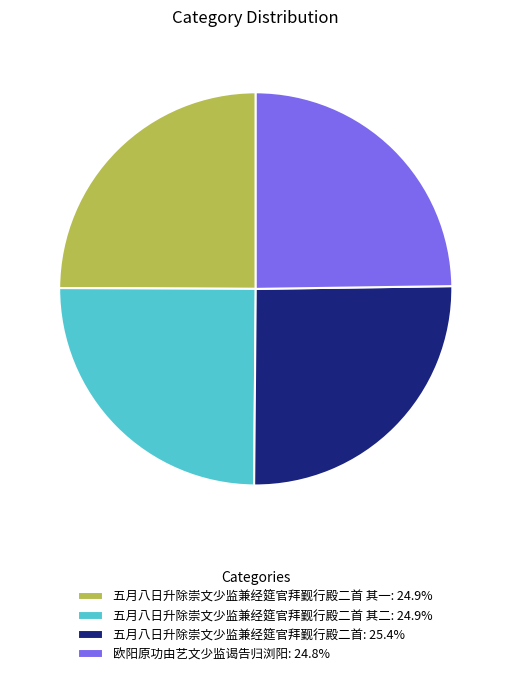

Is there any slice that represents more than half of the pie?

No